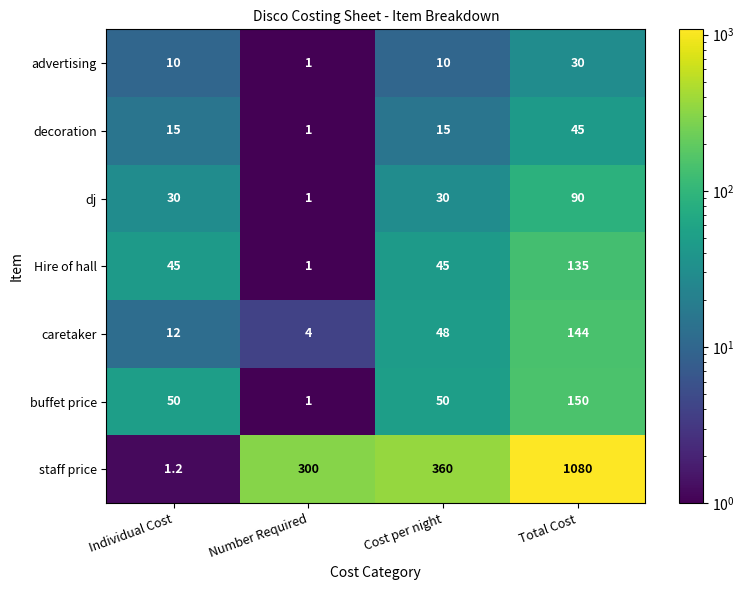

How many data points does each series have?

4